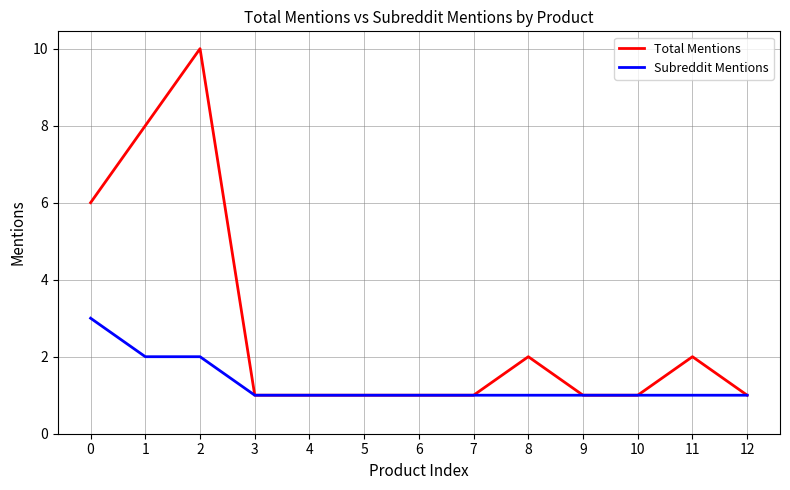

How many Total Mentions values are between 1 and 2?

10